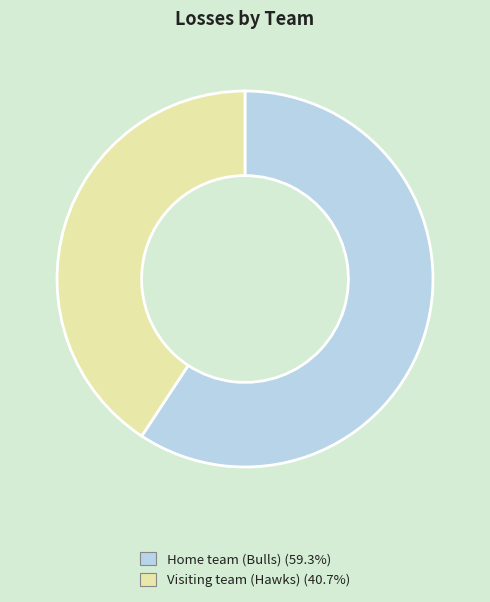

What is the smallest slice in the pie chart?

Visiting team (Hawks)